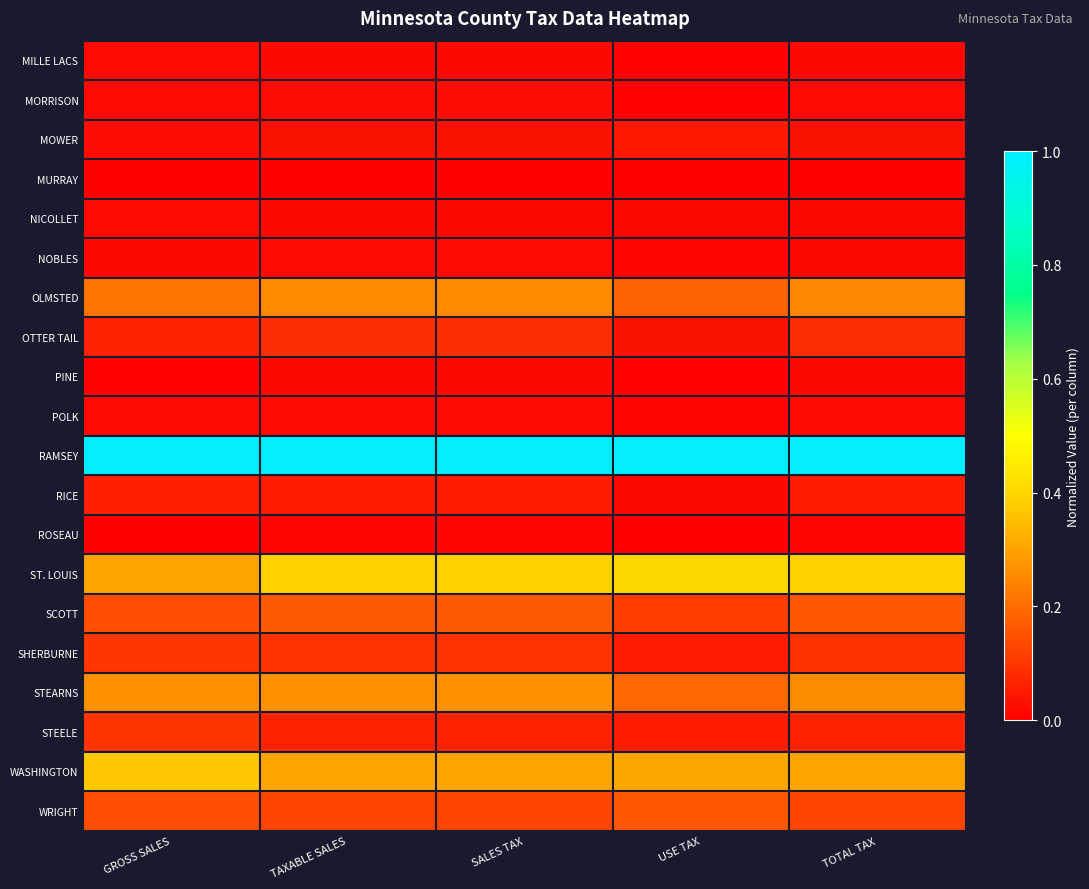

Reading left to right, transcribe all the data shown in this chart.

MILLE LACS: GROSS SALES=0.0	TAXABLE SALES=0.0	SALES TAX=0.0	USE TAX=0.0	TOTAL TAX=0.0
MORRISON: GROSS SALES=0.0	TAXABLE SALES=0.0	SALES TAX=0.0	USE TAX=0.0	TOTAL TAX=0.0
MOWER: GROSS SALES=0.0	TAXABLE SALES=0.0	SALES TAX=0.0	USE TAX=0.0	TOTAL TAX=0.0
MURRAY: GROSS SALES=0.0	TAXABLE SALES=0.0	SALES TAX=0.0	USE TAX=0.0	TOTAL TAX=0.0
NICOLLET: GROSS SALES=0.0	TAXABLE SALES=0.0	SALES TAX=0.0	USE TAX=0.0	TOTAL TAX=0.0
NOBLES: GROSS SALES=0.0	TAXABLE SALES=0.0	SALES TAX=0.0	USE TAX=0.0	TOTAL TAX=0.0
OLMSTED: GROSS SALES=0.2	TAXABLE SALES=0.3	SALES TAX=0.3	USE TAX=0.2	TOTAL TAX=0.2
OTTER TAIL: GROSS SALES=0.1	TAXABLE SALES=0.1	SALES TAX=0.1	USE TAX=0.0	TOTAL TAX=0.1
PINE: GROSS SALES=0.0	TAXABLE SALES=0.0	SALES TAX=0.0	USE TAX=0.0	TOTAL TAX=0.0
POLK: GROSS SALES=0.0	TAXABLE SALES=0.0	SALES TAX=0.0	USE TAX=0.0	TOTAL TAX=0.0
RAMSEY: GROSS SALES=1.0	TAXABLE SALES=1.0	SALES TAX=1.0	USE TAX=1.0	TOTAL TAX=1.0
RICE: GROSS SALES=0.1	TAXABLE SALES=0.1	SALES TAX=0.1	USE TAX=0.0	TOTAL TAX=0.1
ROSEAU: GROSS SALES=0.0	TAXABLE SALES=0.0	SALES TAX=0.0	USE TAX=0.0	TOTAL TAX=0.0
ST. LOUIS: GROSS SALES=0.3	TAXABLE SALES=0.4	SALES TAX=0.4	USE TAX=0.4	TOTAL TAX=0.4
SCOTT: GROSS SALES=0.1	TAXABLE SALES=0.2	SALES TAX=0.2	USE TAX=0.1	TOTAL TAX=0.2
SHERBURNE: GROSS SALES=0.1	TAXABLE SALES=0.1	SALES TAX=0.1	USE TAX=0.1	TOTAL TAX=0.1
STEARNS: GROSS SALES=0.3	TAXABLE SALES=0.3	SALES TAX=0.3	USE TAX=0.2	TOTAL TAX=0.3
STEELE: GROSS SALES=0.1	TAXABLE SALES=0.1	SALES TAX=0.1	USE TAX=0.1	TOTAL TAX=0.1
WASHINGTON: GROSS SALES=0.4	TAXABLE SALES=0.3	SALES TAX=0.3	USE TAX=0.3	TOTAL TAX=0.3
WRIGHT: GROSS SALES=0.1	TAXABLE SALES=0.1	SALES TAX=0.1	USE TAX=0.2	TOTAL TAX=0.1